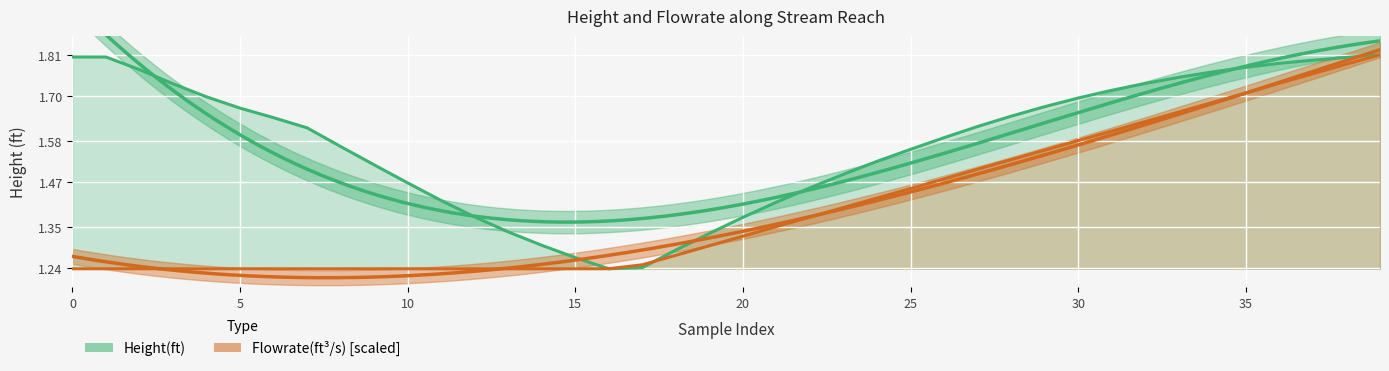

What is the value of the Flowrate(ft^3/s) point at the 12th from the left?

1.2